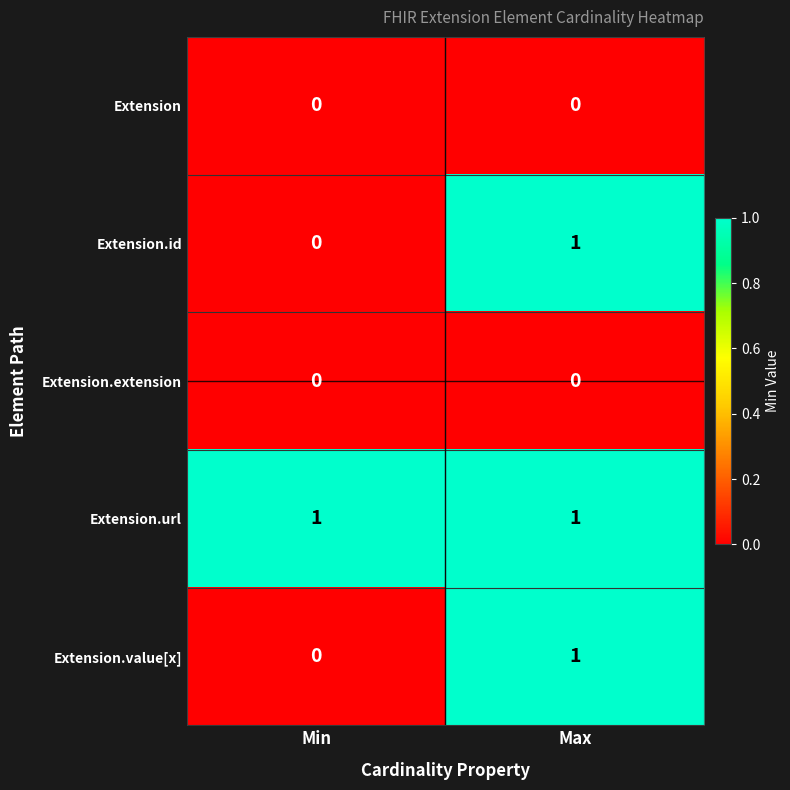

True or false: Extension has a value of 0 at Max.

True